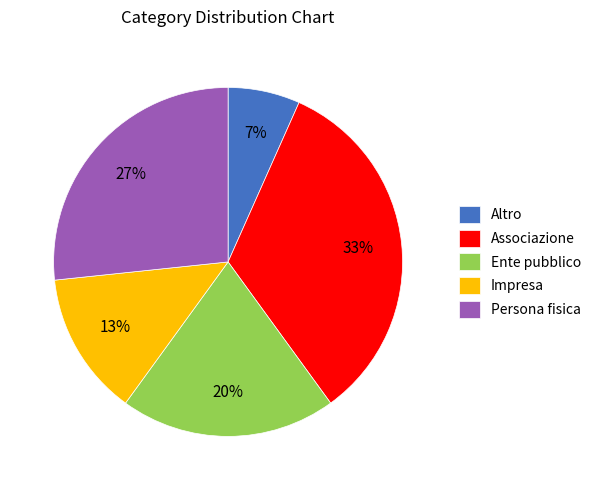

Is it true that Impresa is 1% of the pie?

False